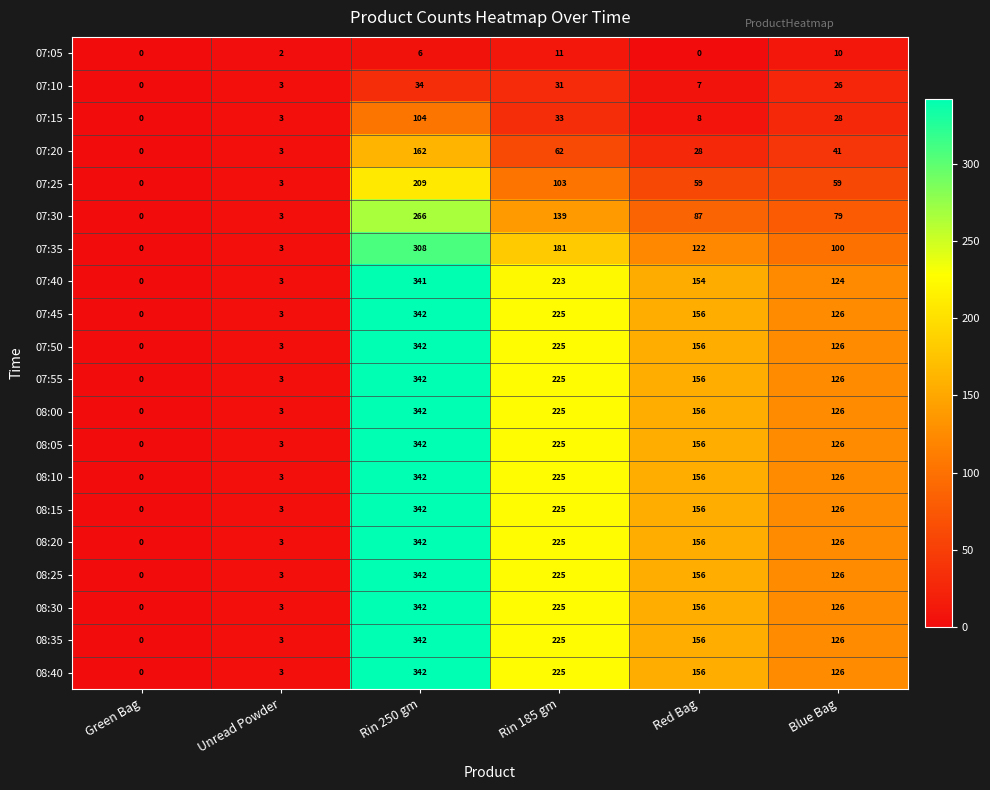

Is the value of 07:25 at Rin 185 gm greater than the value of 08:35 at Unread Powder?

Yes